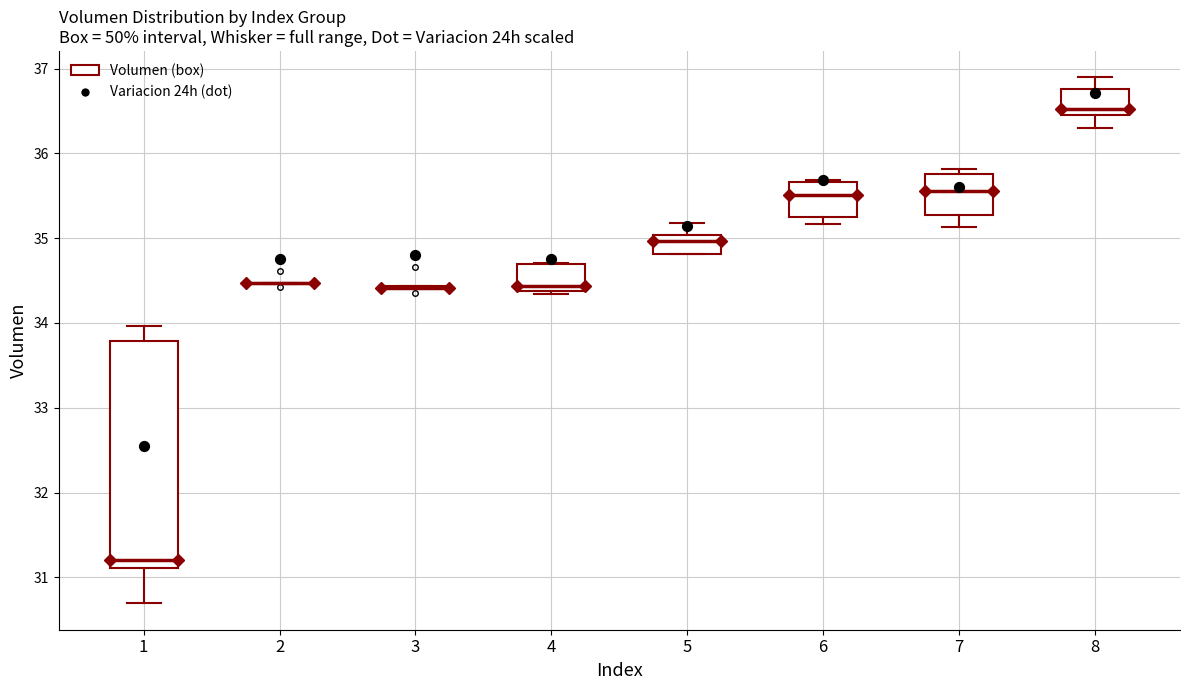

Reading left to right, read every box against the y-axis: the position of its median line, the range the box covers, and the ends of its whiskers. The values are not printed on the chart, so give them approximately, as read against the axis.

1: median 31.2, box 31.1 to 33.8, whiskers 30.7 to 34.0
2: box collapsed to a line at 34.5, whiskers 34.5 to 34.5
3: box collapsed to a line at 34.4, whiskers 34.4 to 34.4
4: median 34.4 (just above the box's lower edge), box 34.4 to 34.7, whiskers 34.3 to 34.7
5: median 35.0 (just below the box's upper edge), box 34.8 to 35.0, whiskers 34.8 to 35.2
6: median 35.5, box 35.2 to 35.7, whiskers 35.2 (just below the box's lower edge) to 35.7
7: median 35.6, box 35.3 to 35.8, whiskers 35.1 to 35.8 (just above the box's upper edge)
8: median 36.5 (just above the box's lower edge), box 36.5 to 36.8, whiskers 36.3 to 36.9